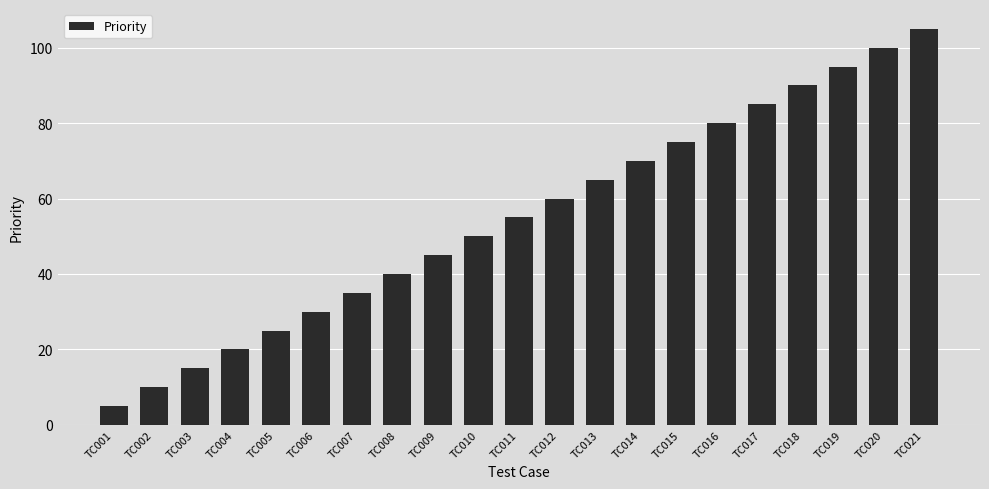

How many series are shown in this chart?

1